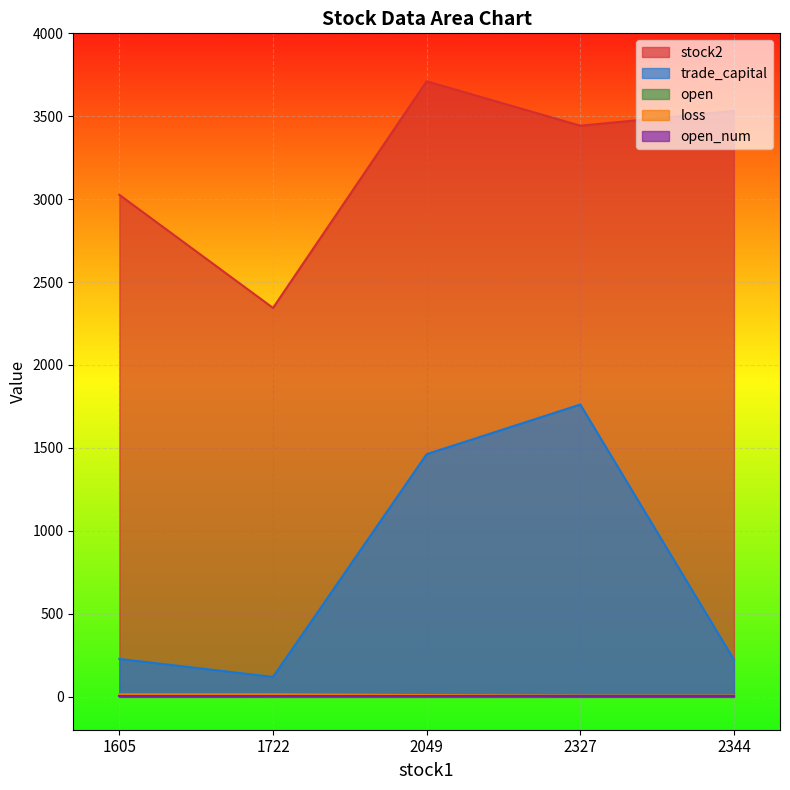

True or false: stock2 and open cross at least once.

False